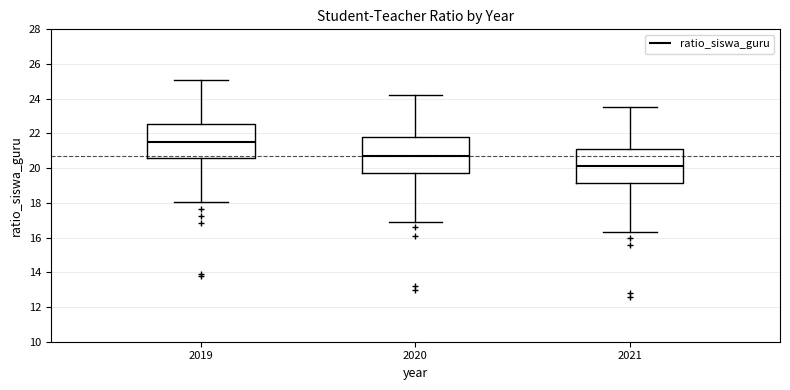

Which box's median line is the lowest?

2021